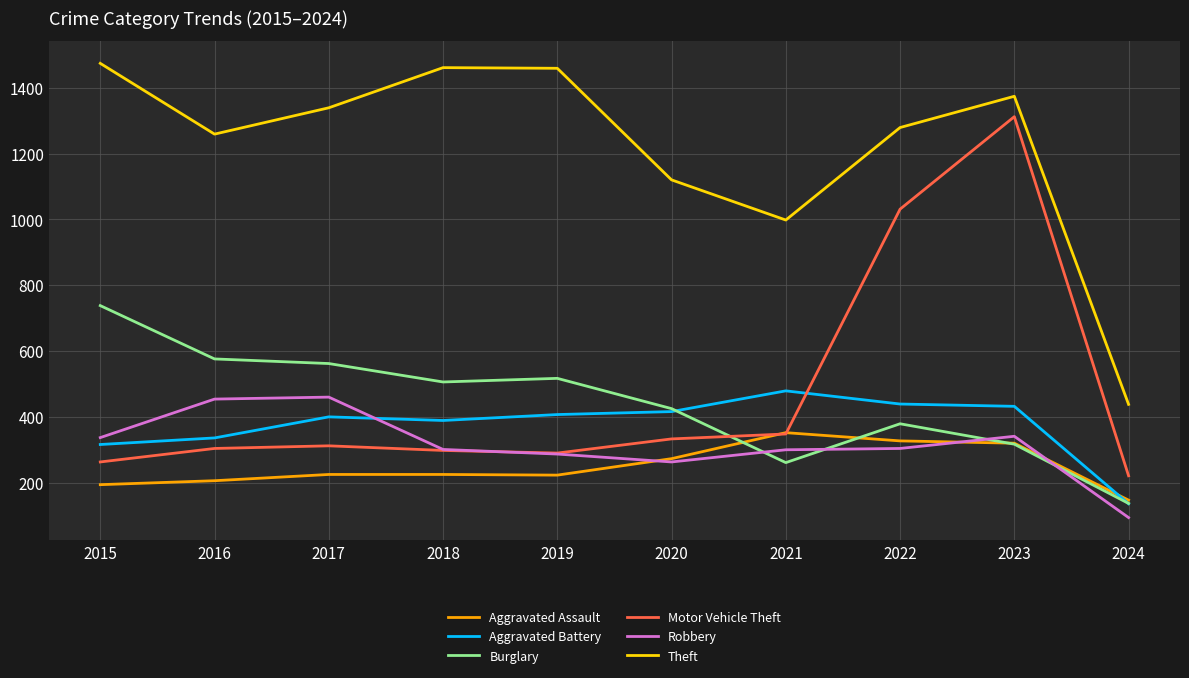

At which category does the chart reach its peak across all series?

2015